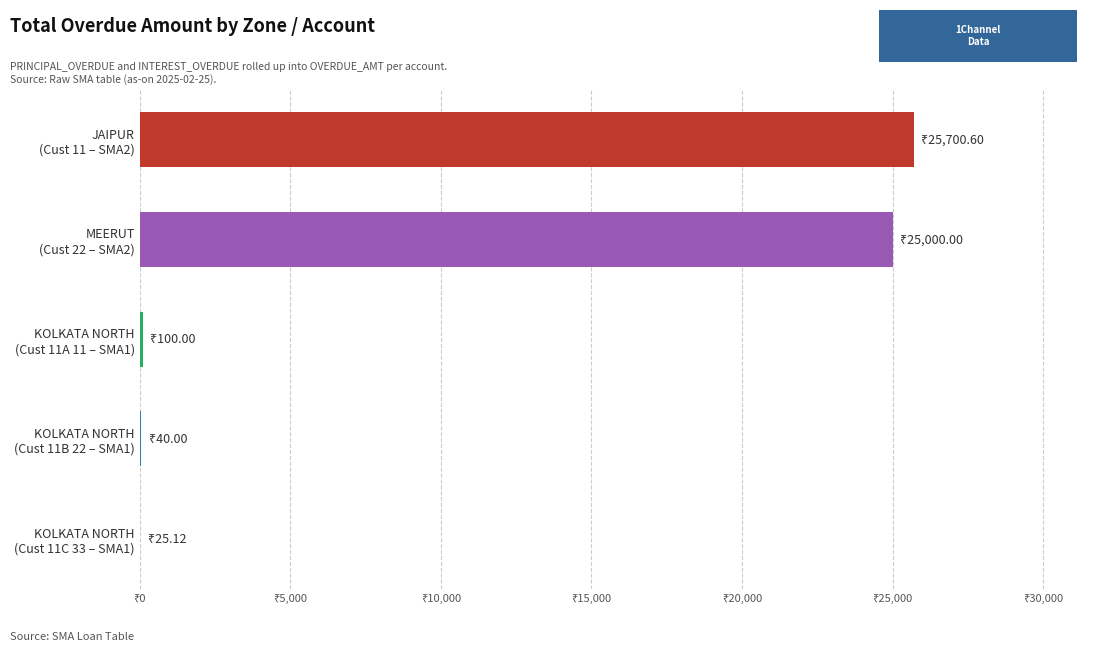

Are the bars horizontal?

Yes